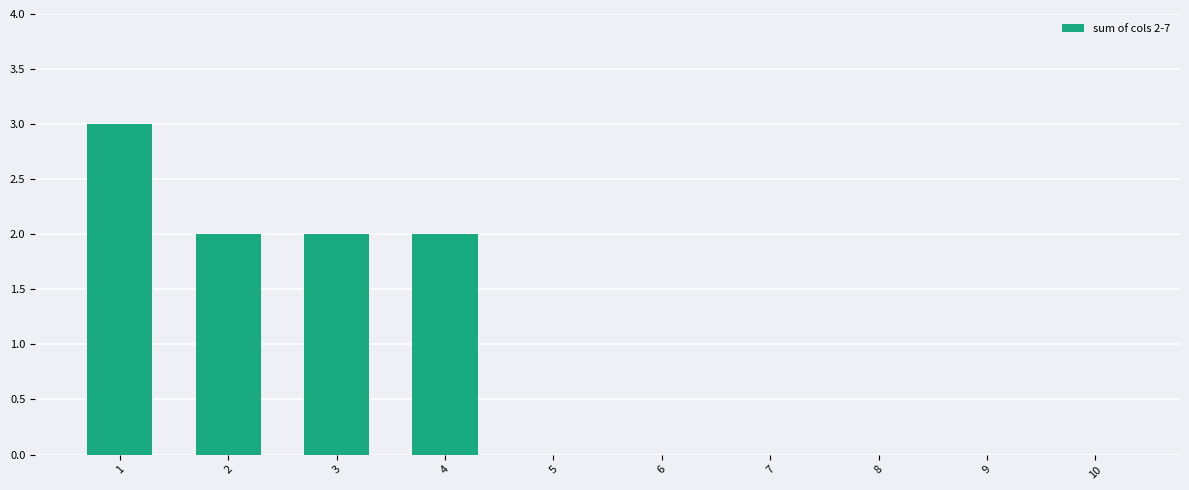

Are the bars horizontal?

No